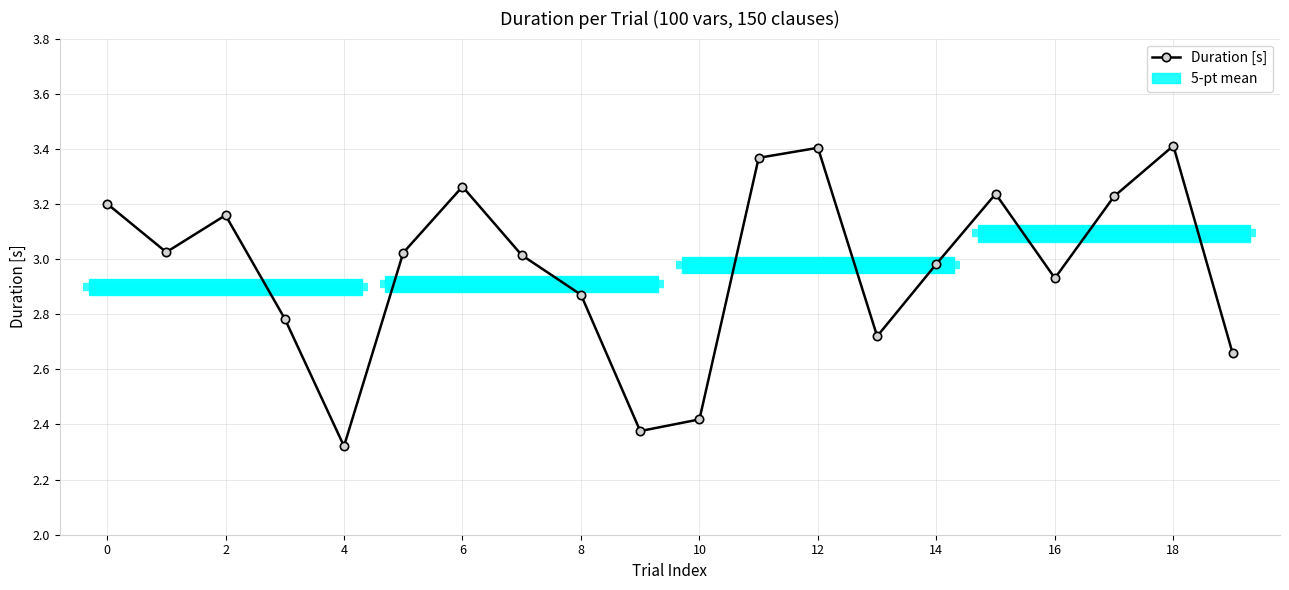

What is the value of the 8th point from the left?

3.0